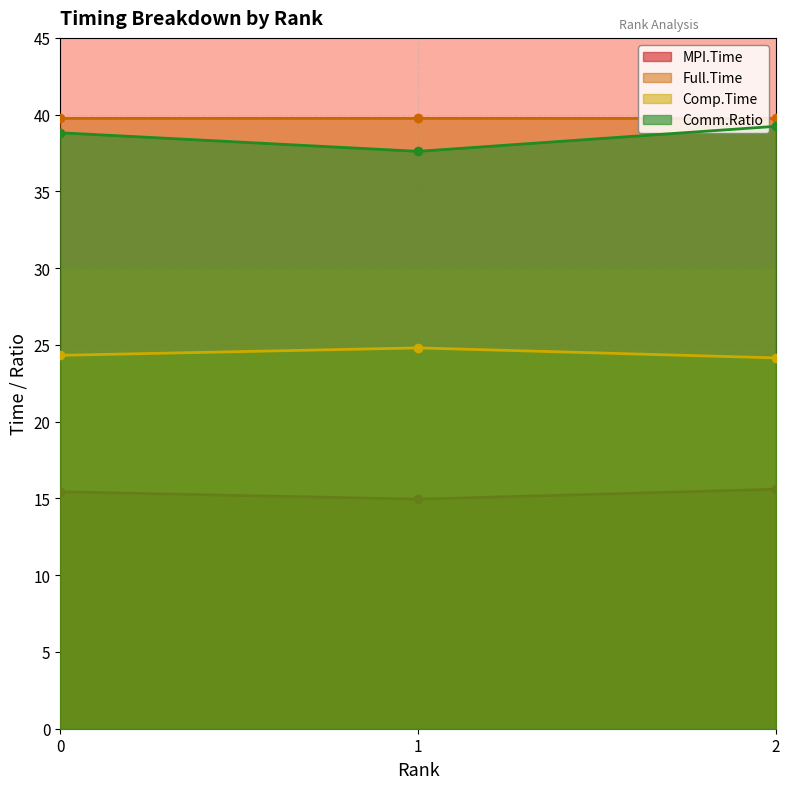

What is the difference between the maximum and minimum values in the Comp.Time series?

0.7